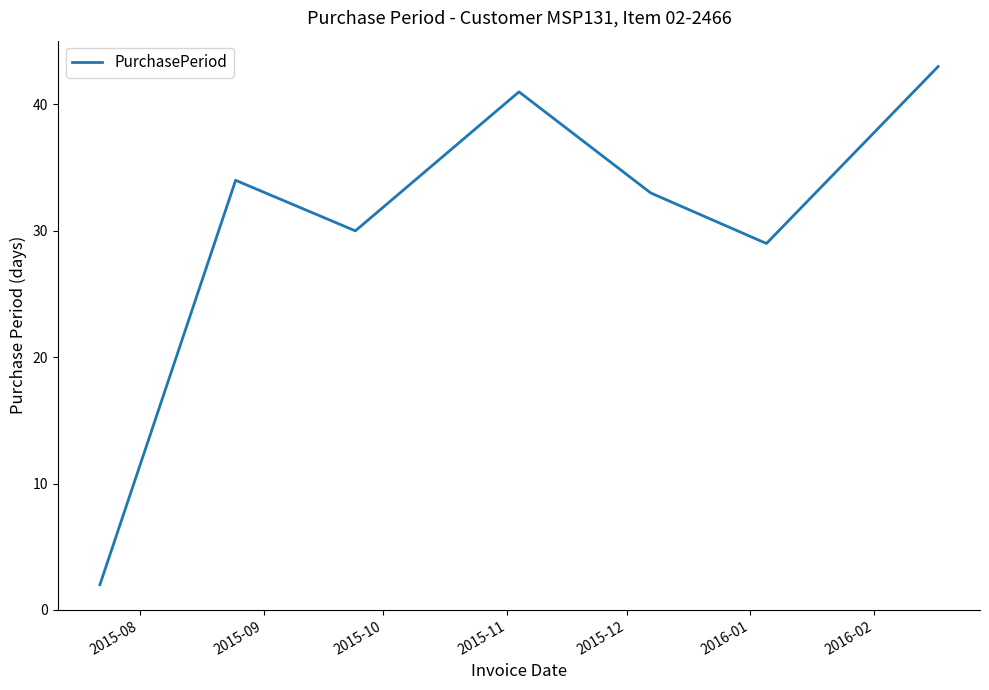

What is the maximum value shown in the chart?

43